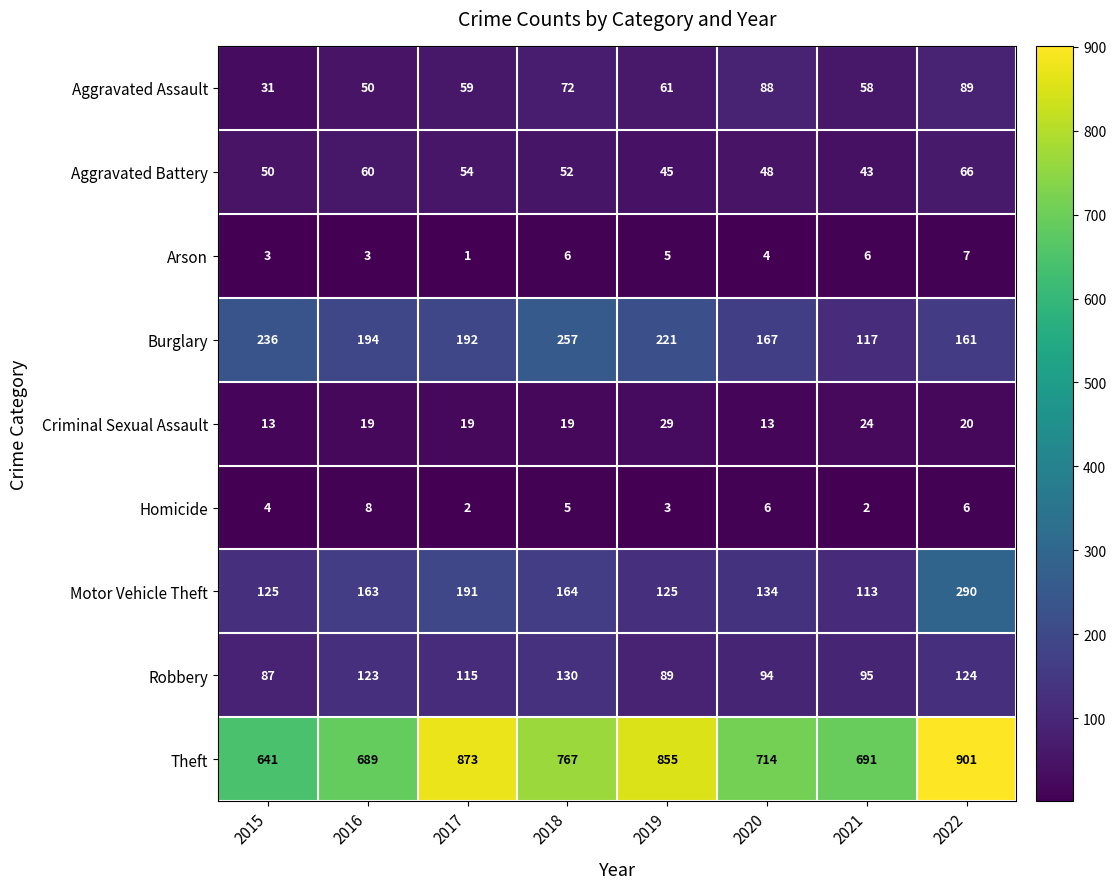

How many distinct data groups are displayed?

9